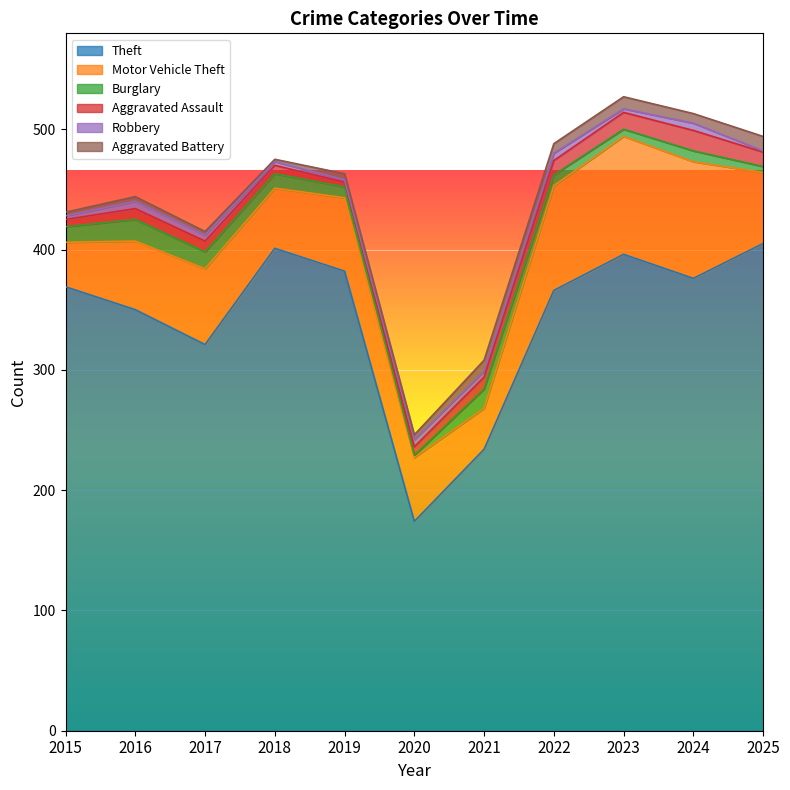

Between which two adjacent categories do Aggravated Battery and Burglary first intersect?

2019 and 2020